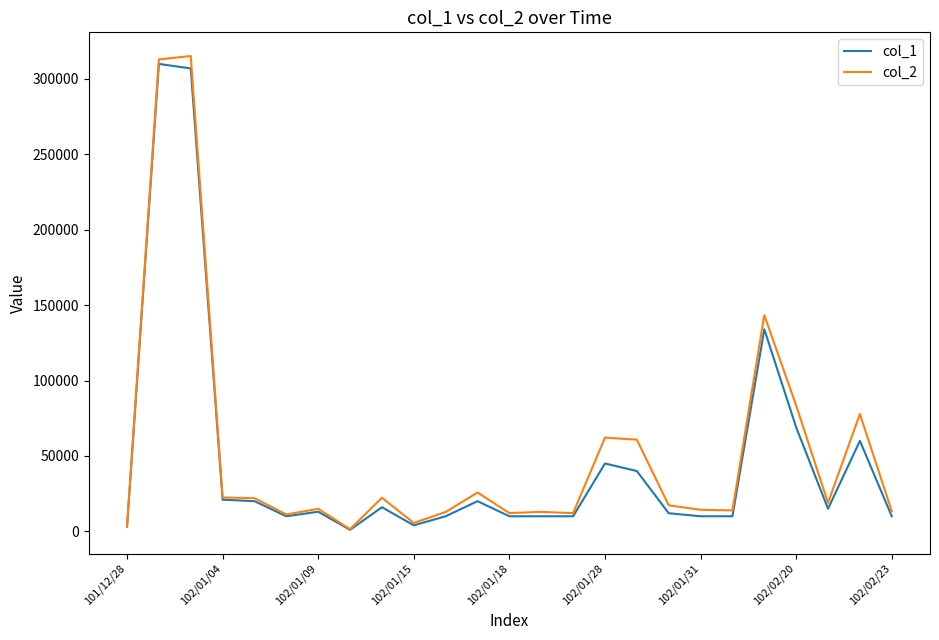

What are all the series names shown in the legend?

col_1, col_2